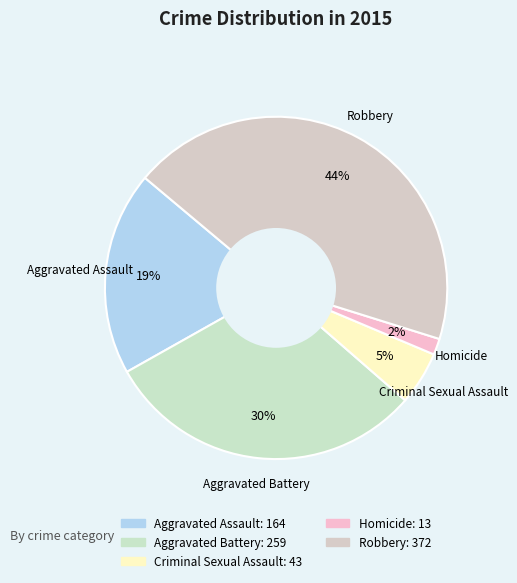

What percentage is the Aggravated Assault slice, to the nearest percent?

19%